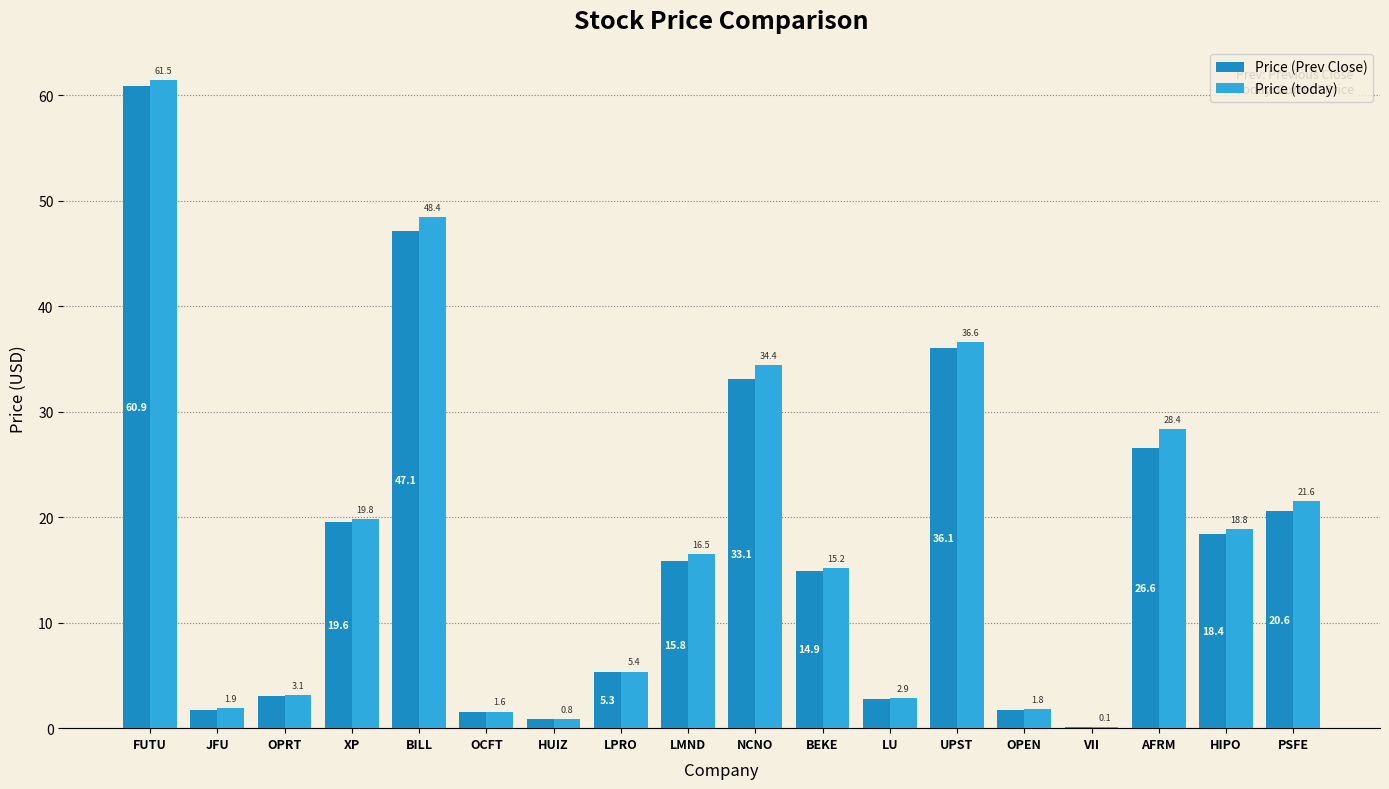

Which series changed the most between HUIZ and HIPO?

Price (today)